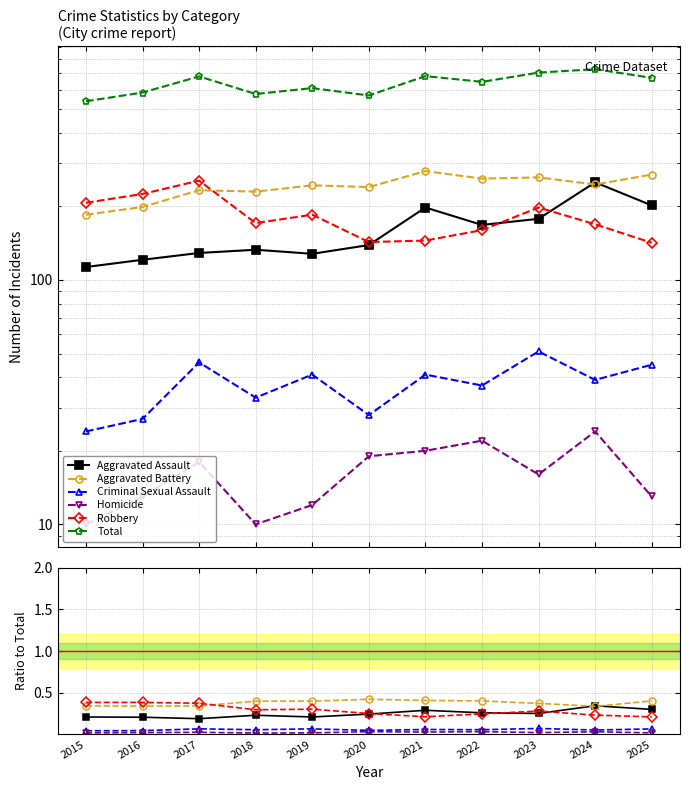

What is the difference between the Total values at 2015 and 2018?

38.0